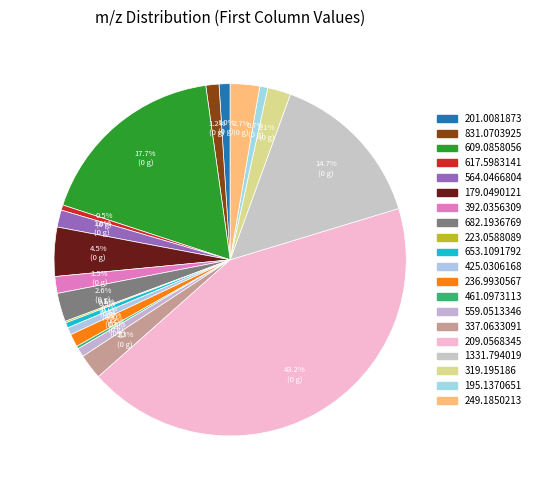

True or false: 461.0973113 accounts for 0% of the total.

True